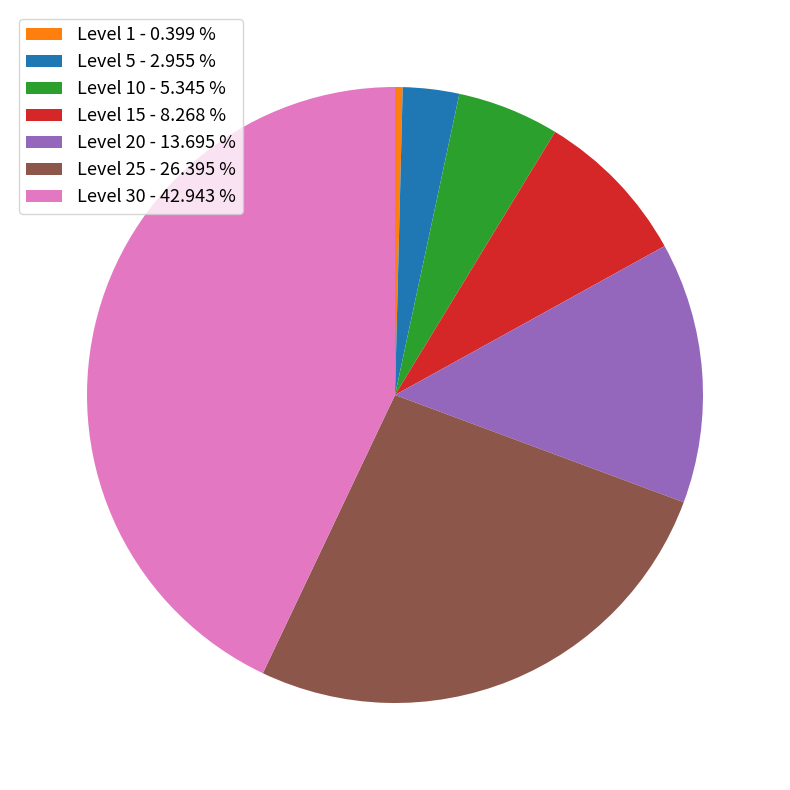

Is the sum of Level 10 - 5.345 % and Level 5 - 2.955 % greater than half?

No